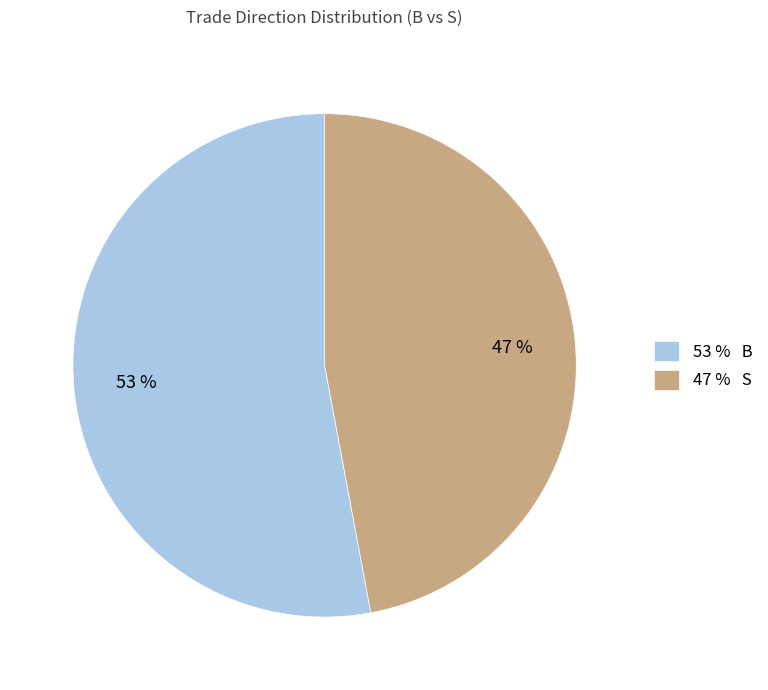

Which category has the biggest portion of the pie?

53 % B